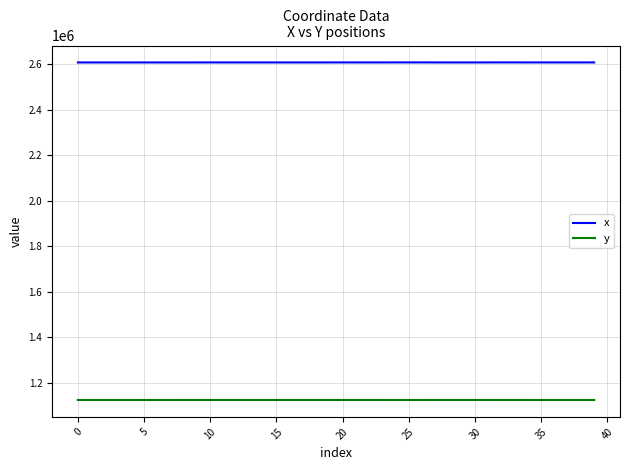

What is the minimum value shown in the chart?

1125239.3